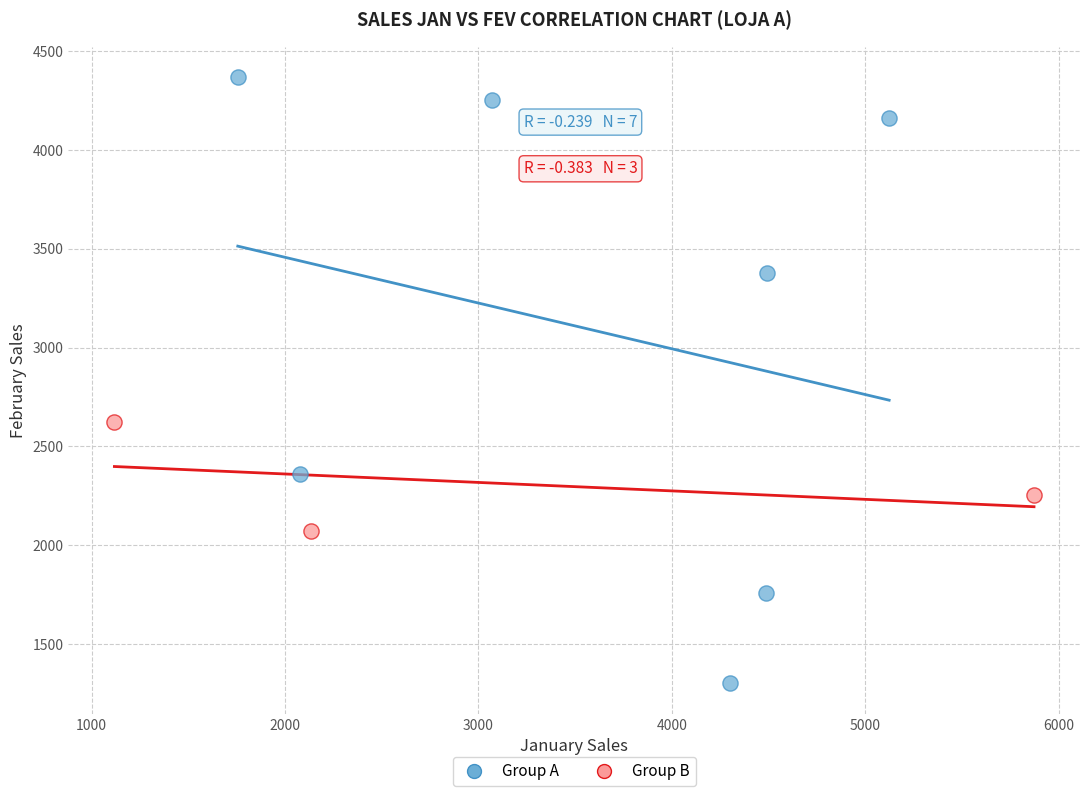

Which series reaches the maximum Y coordinate?

Group A